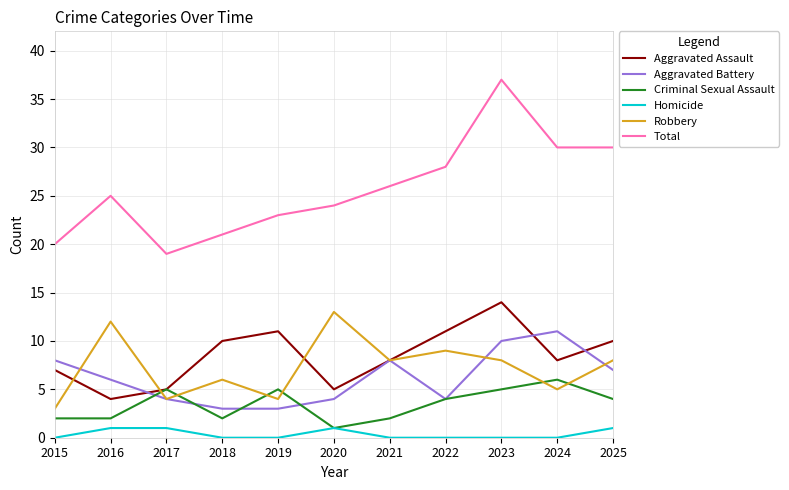

What value does the Total series have at 2022, to the nearest 5?

30